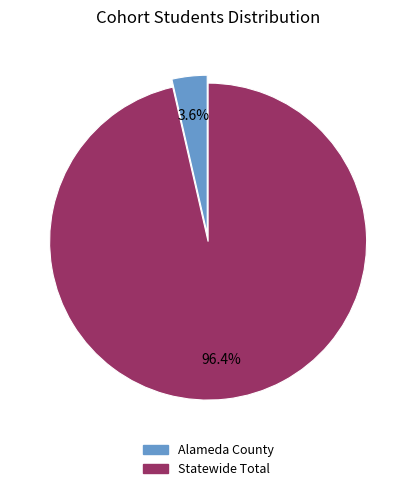

To the nearest percent, what is the difference between the Alameda County and Statewide Total slice percentages?

93%